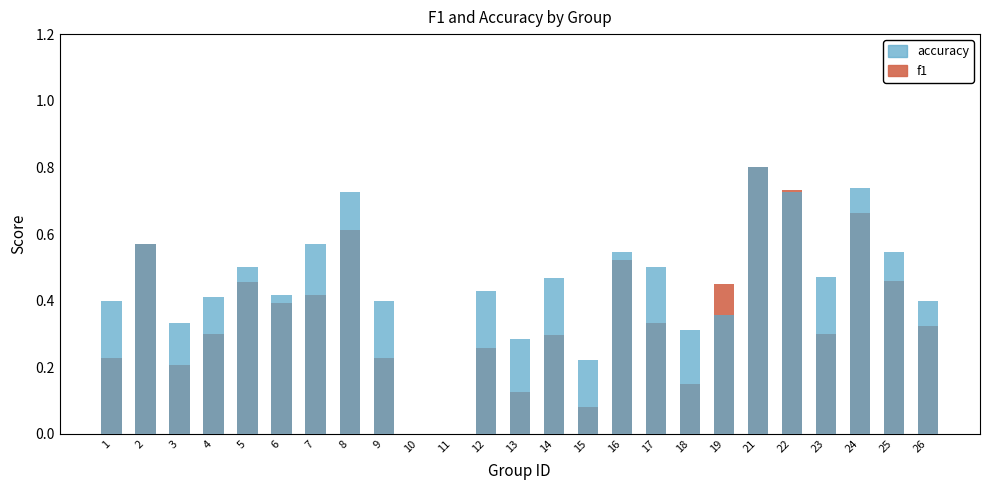

The f1 series shows 0.7 at 24. True or false?

True